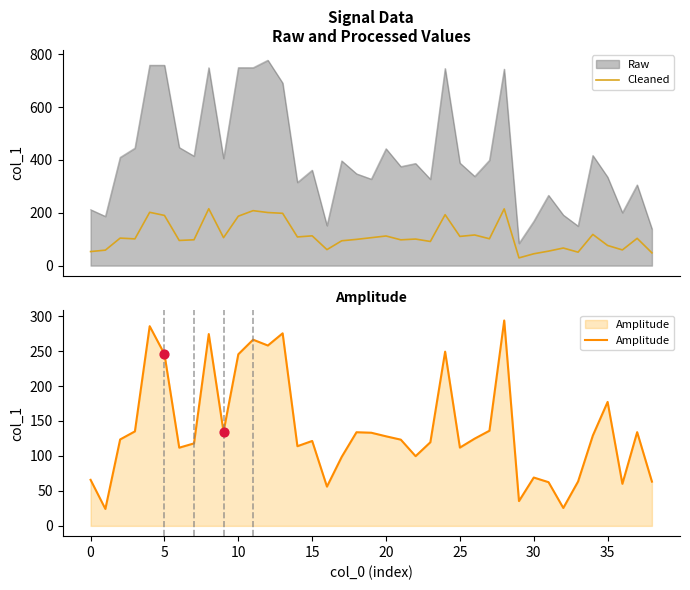

True or false: Cleaned and Raw intersect in this chart.

False